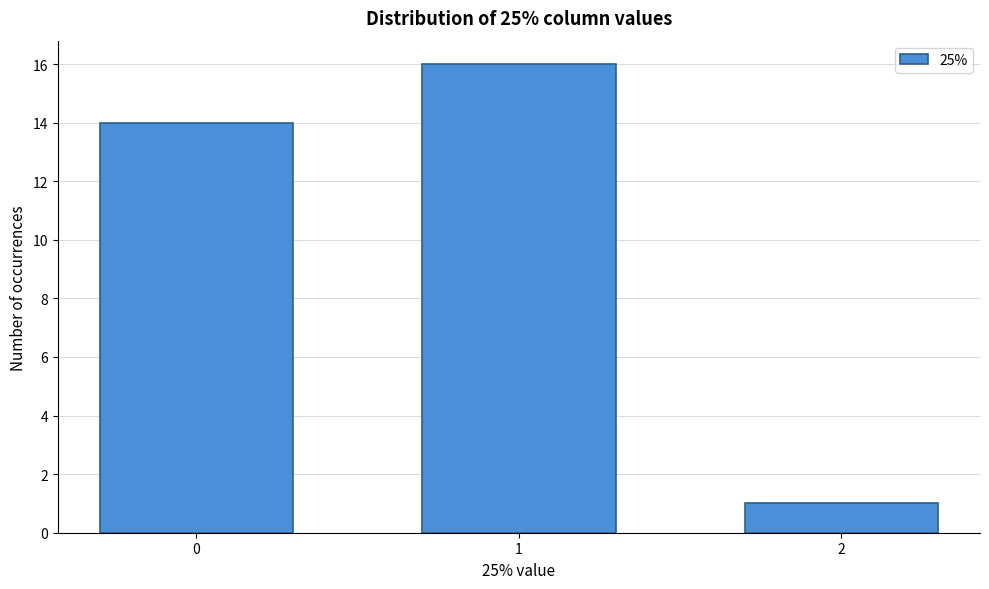

Reading left to right, transcribe all the data shown in this chart.

0=14	1=16	2=1